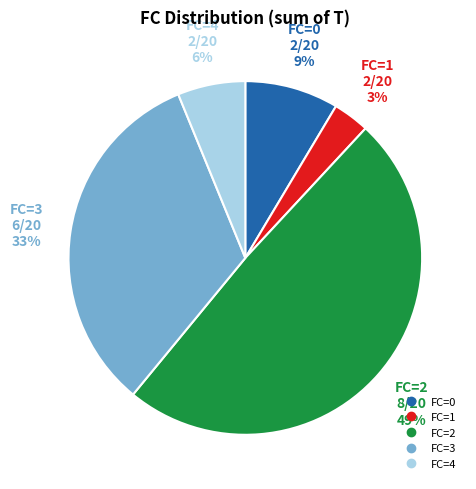

Is there any slice that represents more than half of the pie?

No